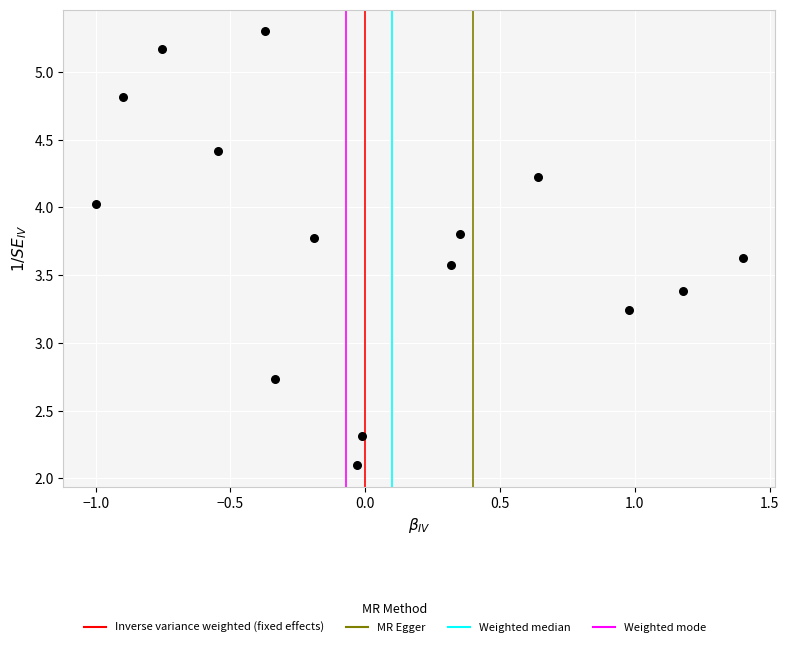

What is the range of X values (max minus min)?

2.4